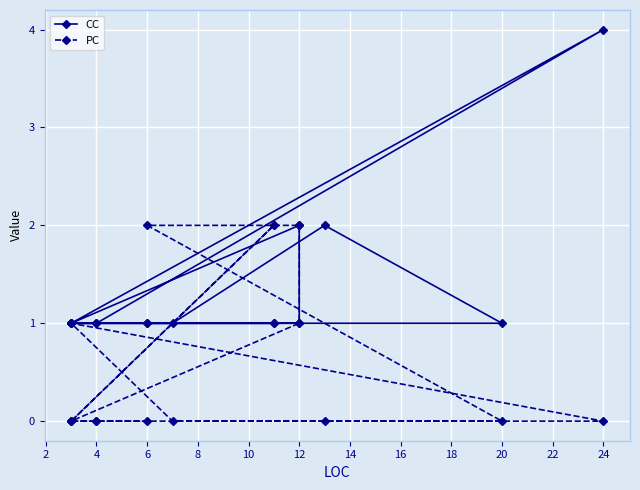

The PC series shows 0 at 14. True or false?

True